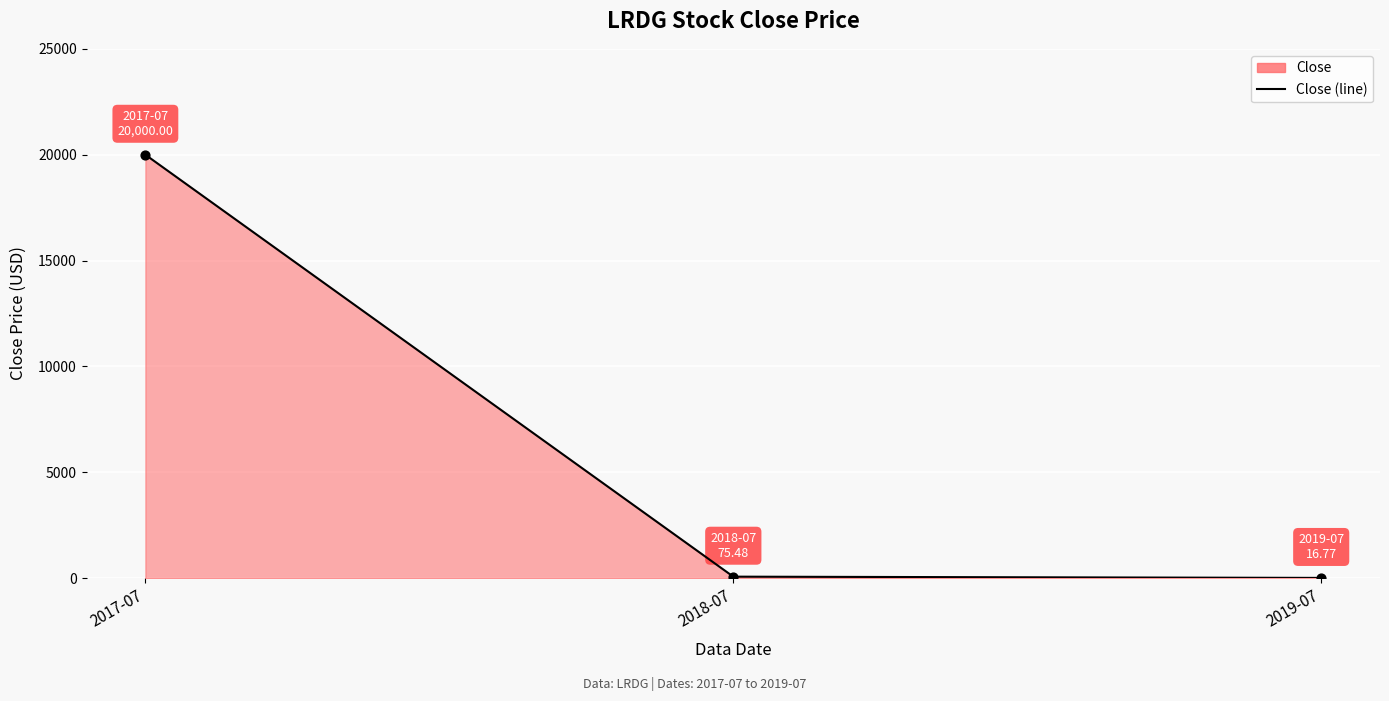

Which has a higher value, 2019-07 or 2017-07?

2017-07